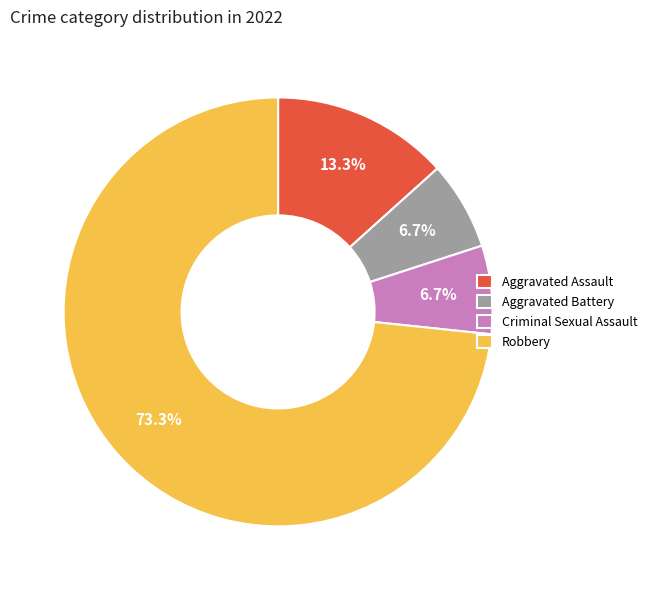

Between Aggravated Battery and Aggravated Assault, which is larger?

Aggravated Assault